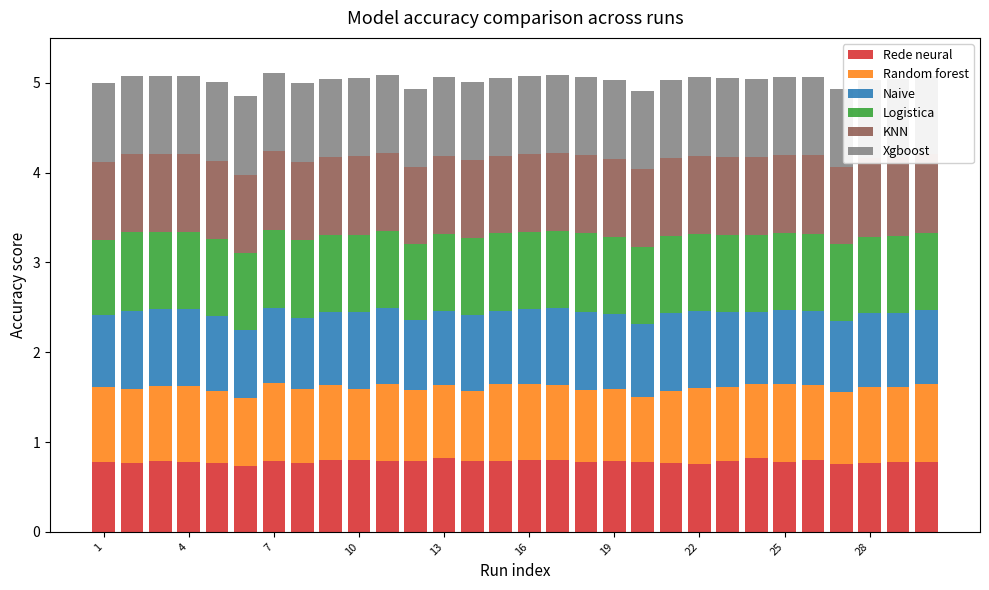

What is the minimum value shown in the chart?

0.7